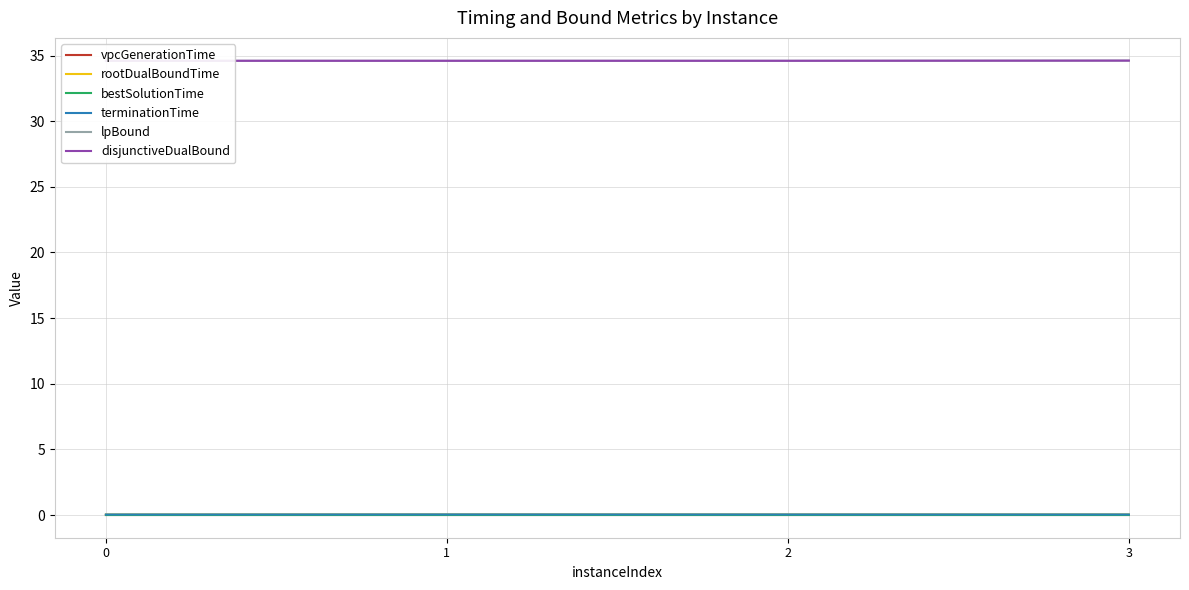

Reading left to right, list all the values displayed in this chart.

vpcGenerationTime: 0.0	0.0	0.0	0.0
rootDualBoundTime: 0.0	0.0	0.0	0.0
bestSolutionTime: 0.0	0.0	0.0	0.0
terminationTime: 0.0	0.0	0.0	0.0
lpBound: 34.6	34.6	34.6	34.6
disjunctiveDualBound: 34.6	34.6	34.6	34.6